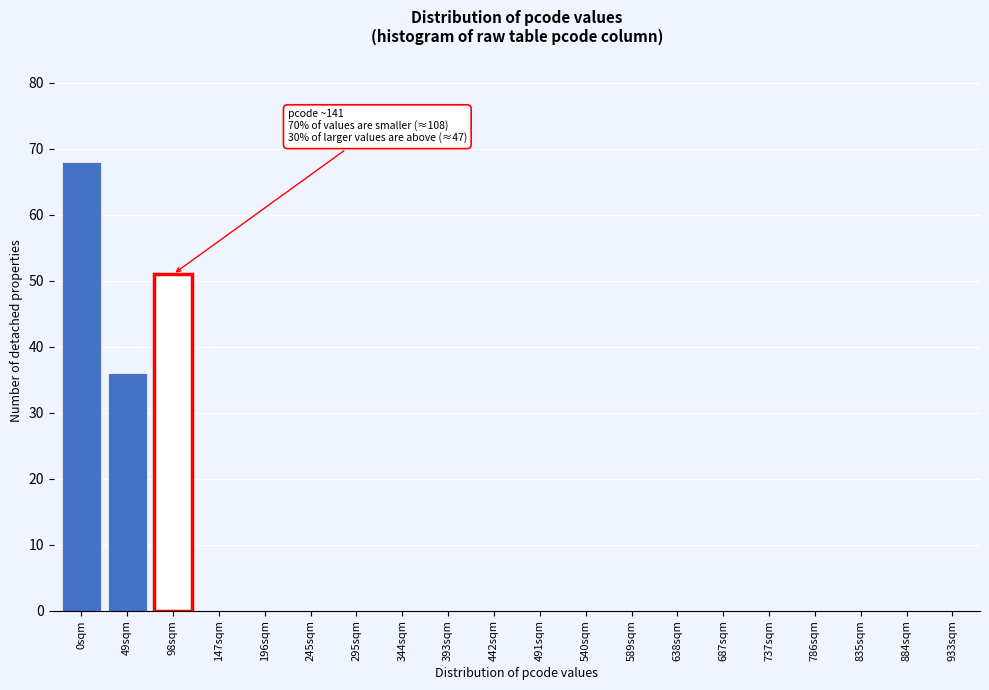

Reading right to left, what are all the values shown in this chart?

933sqm=0	884sqm=0	835sqm=0	786sqm=0	737sqm=0	687sqm=0	638sqm=0	589sqm=0	540sqm=0	491sqm=0	442sqm=0	393sqm=0	344sqm=0	295sqm=0	245sqm=0	196sqm=0	147sqm=0	98sqm=51	49sqm=36	0sqm=68